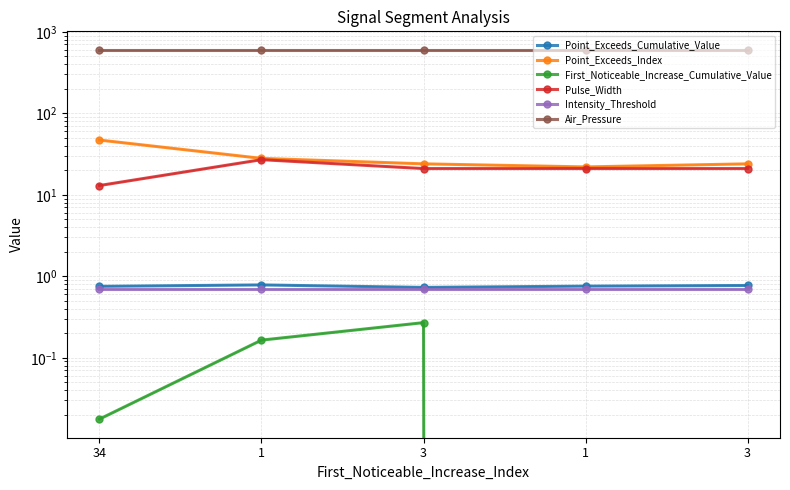

Between 34 and 1, which is larger?

1